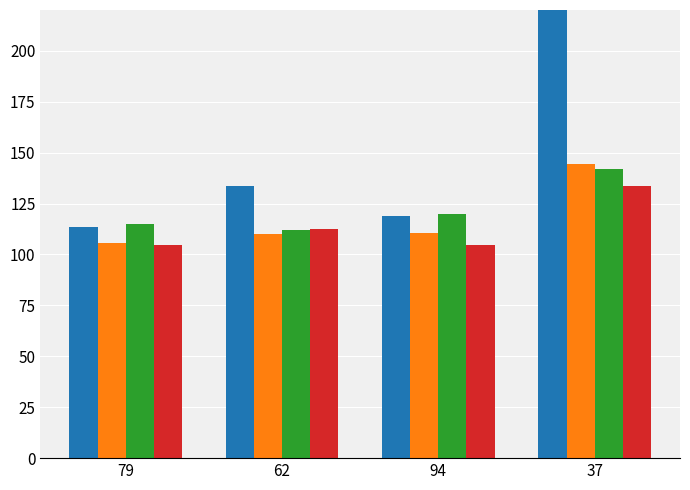

What is the smallest value displayed?

104.4